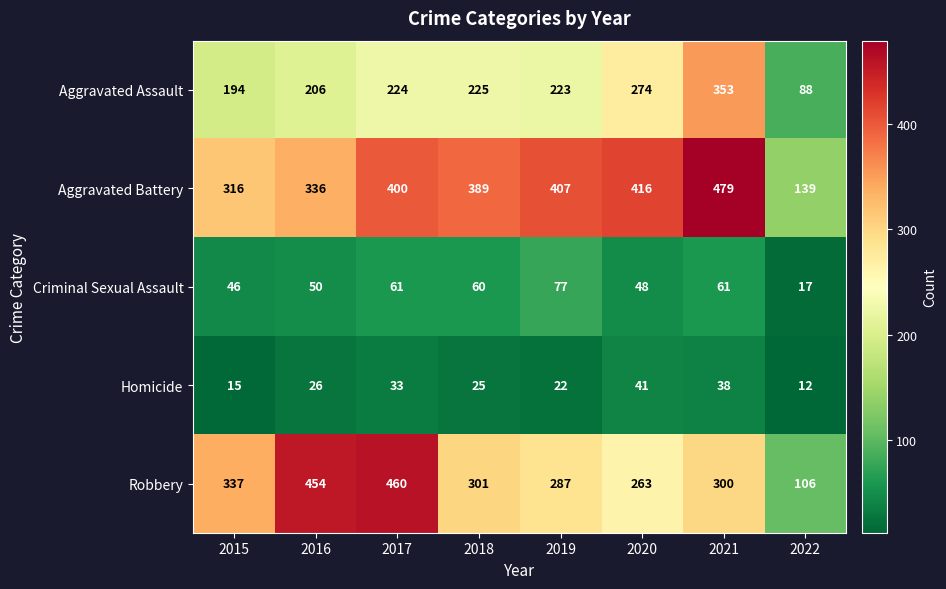

What is the difference between the second highest and minimum values in the Aggravated Assault series?

186